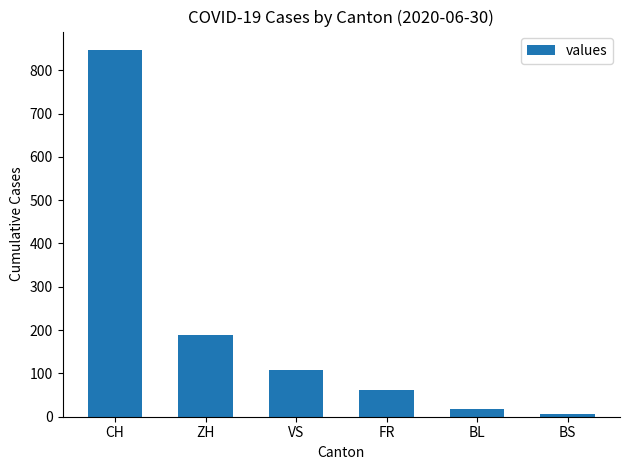

Count the number of data series in this chart.

1